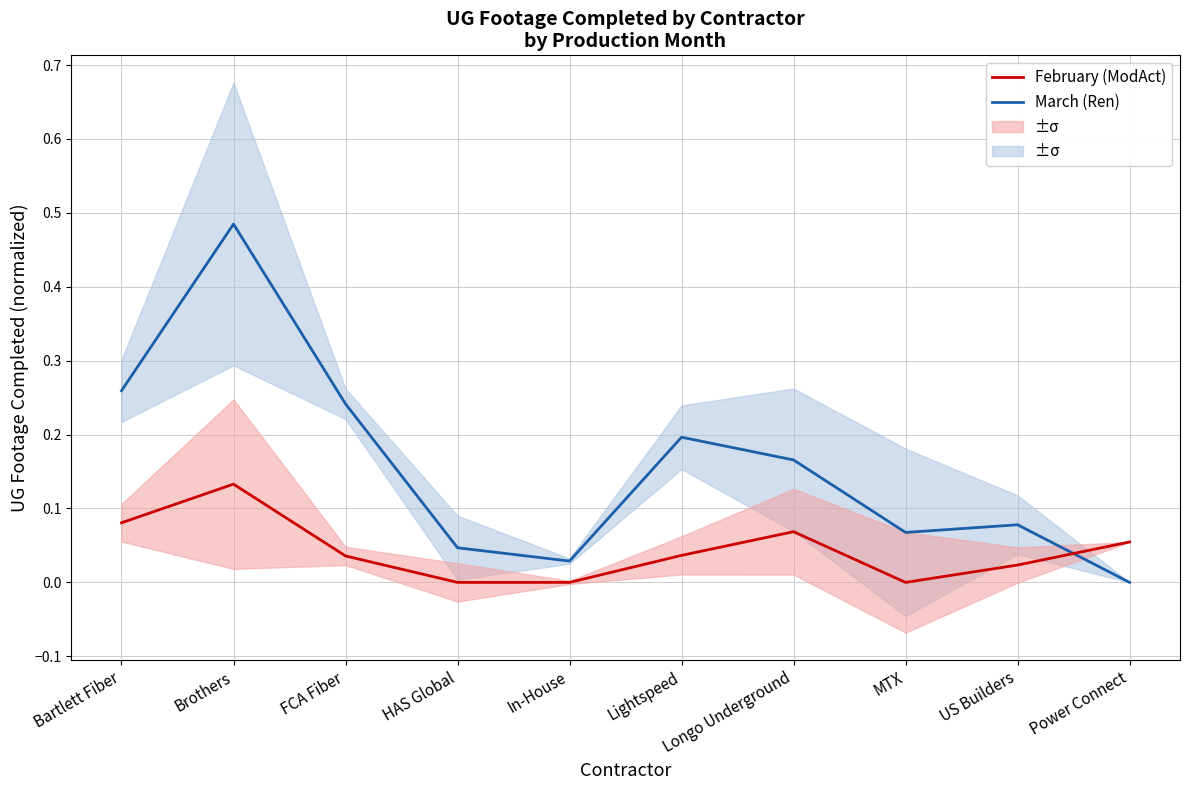

Count the number of data series in this chart.

2